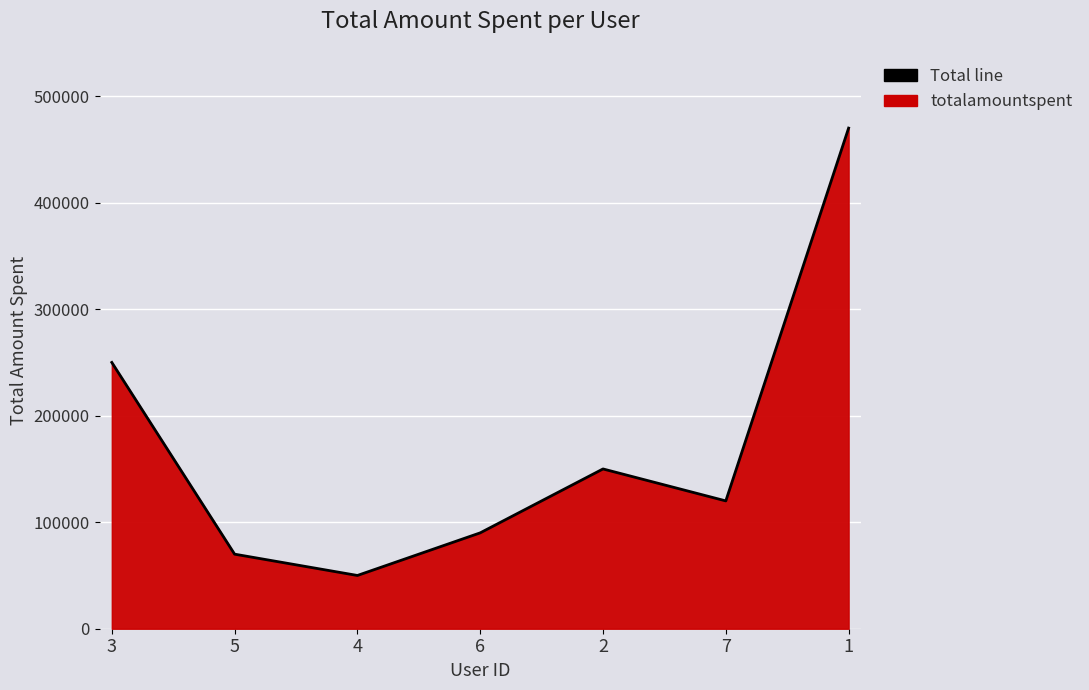

At which label is the value closest to 260000?

3